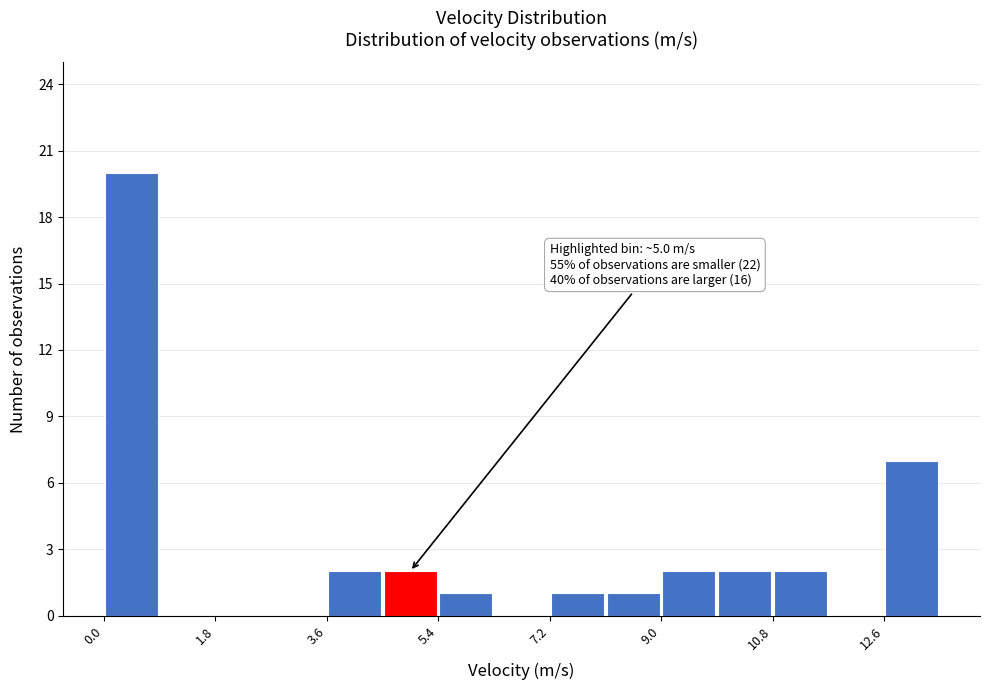

Over which range of the x-axis is the bar tallest?

0.0 to 1.0